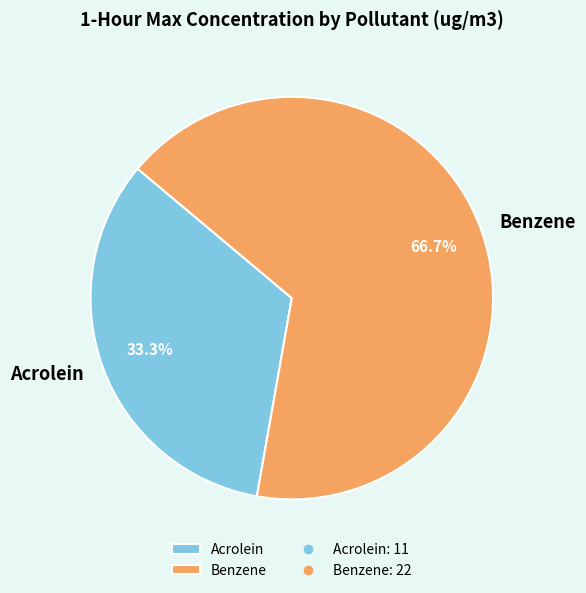

How many segments does this pie chart have?

2